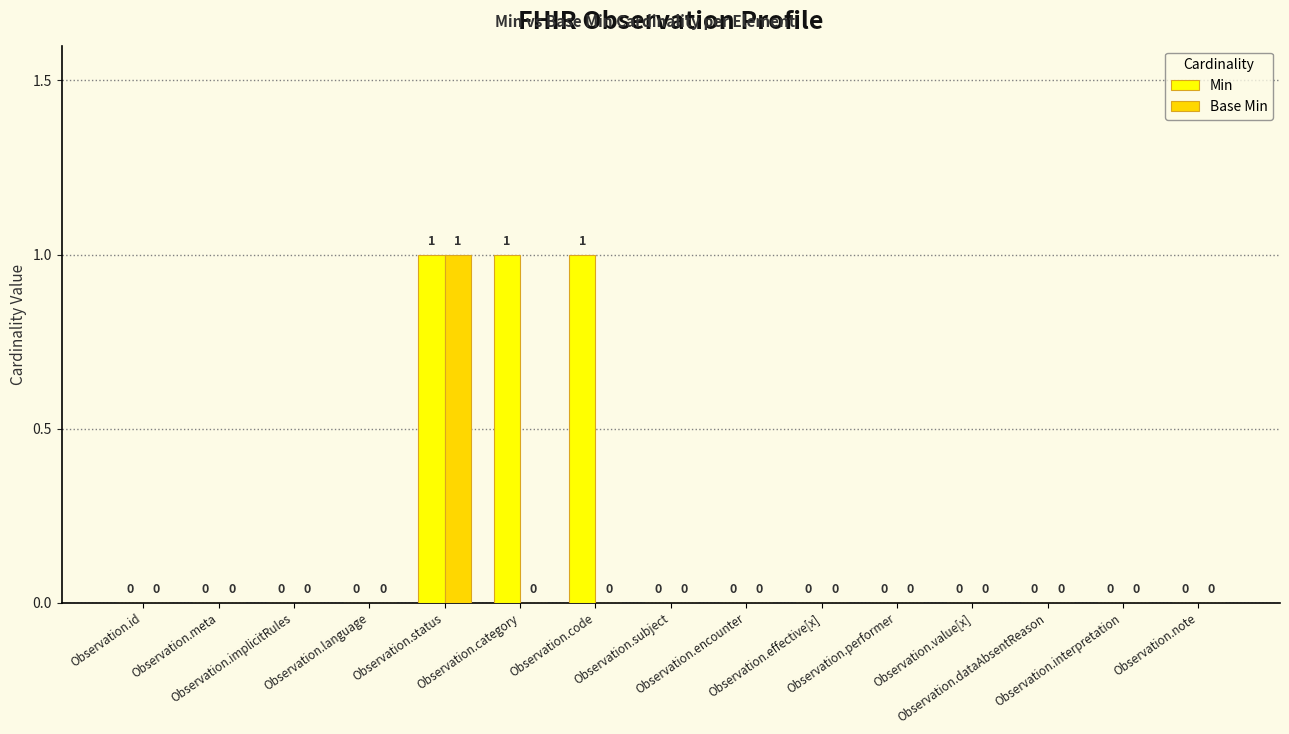

Is the value of Min at Observation.category greater than the value of Base Min at Observation.code?

Yes